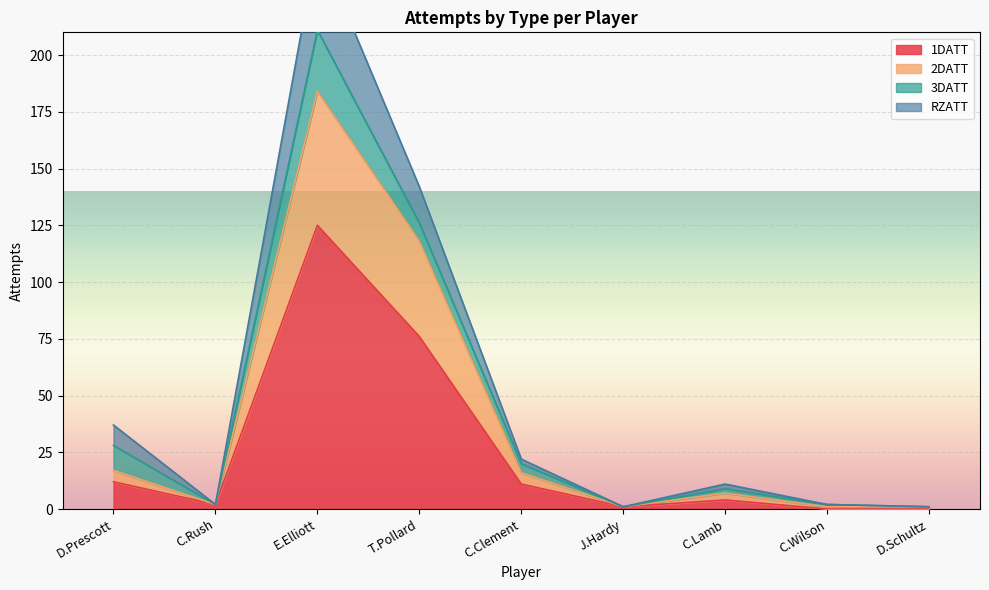

Is it true that 1DATT equals 43 at T.Pollard?

False